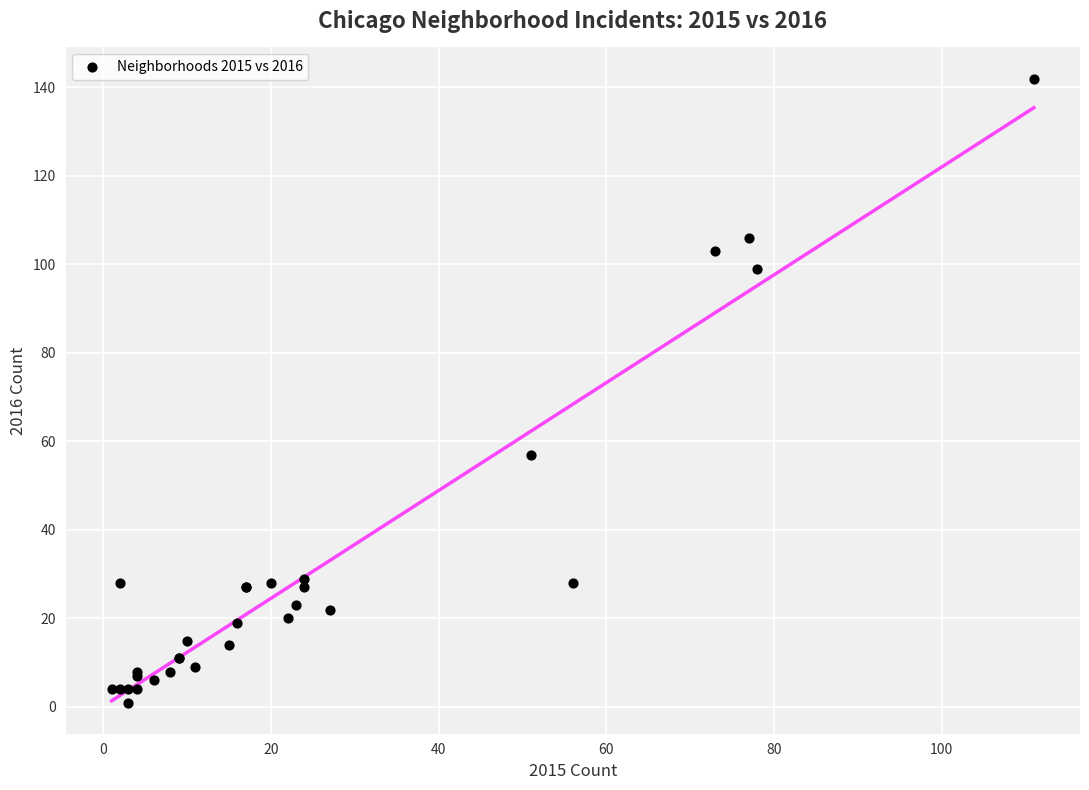

What Y value in the scatter plot is closest to 71?

57